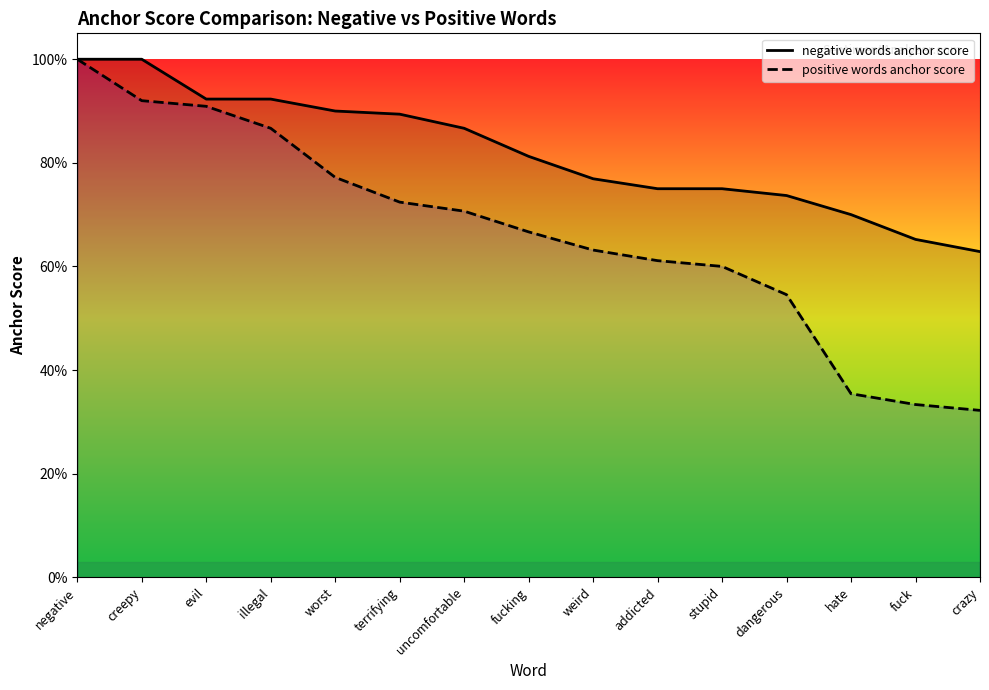

Reading right to left, extract all data points from this chart.

negative words anchor score: crazy=0.6	fuck=0.7	hate=0.7	dangerous=0.7	stupid=0.8	addicted=0.8	weird=0.8	fucking=0.8	uncomfortable=0.9	terrifying=0.9	worst=0.9	illegal=0.9	evil=0.9	creepy=1.0	negative=1.0
positive words anchor score: crazy=0.3	fuck=0.3	hate=0.4	dangerous=0.5	stupid=0.6	addicted=0.6	weird=0.6	fucking=0.7	uncomfortable=0.7	terrifying=0.7	worst=0.8	illegal=0.9	evil=0.9	creepy=0.9	negative=1.0